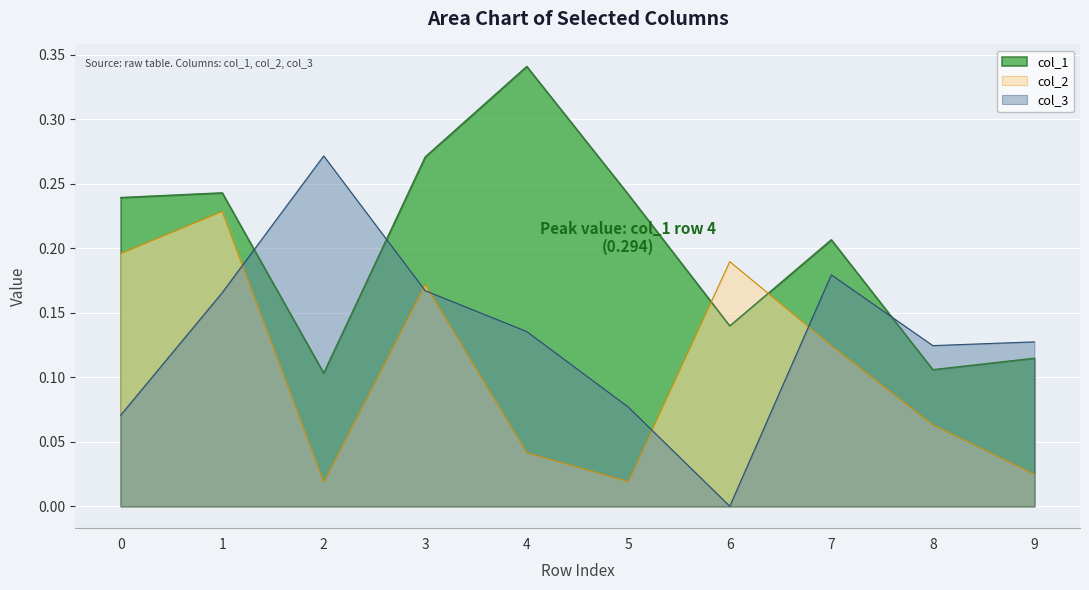

What value does the col_3 series have at 1?

0.2